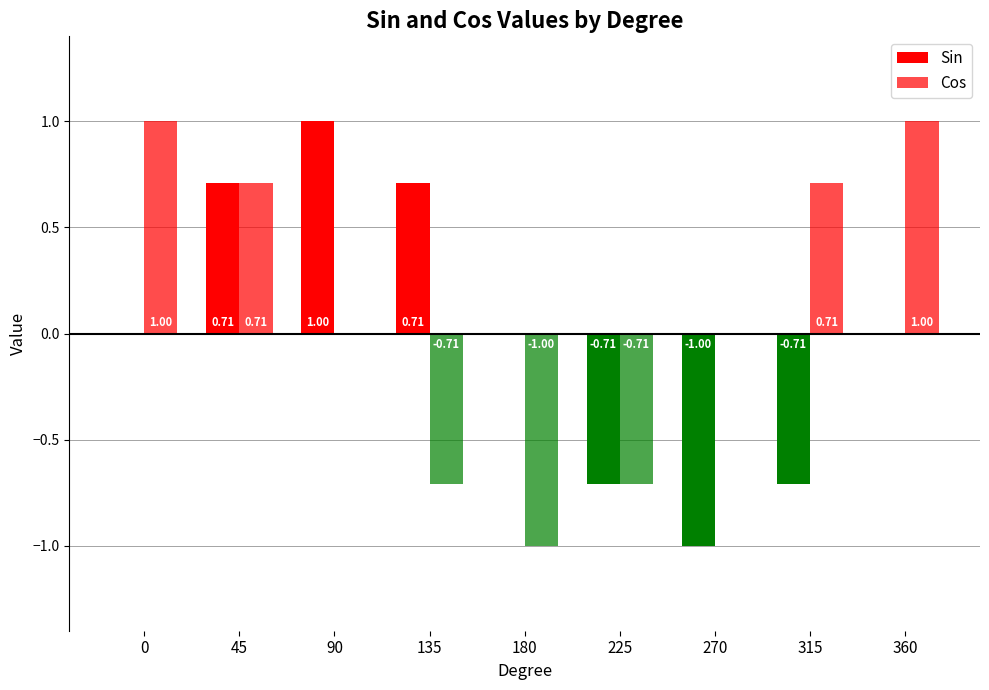

Which series has the largest total across all categories?

Cos